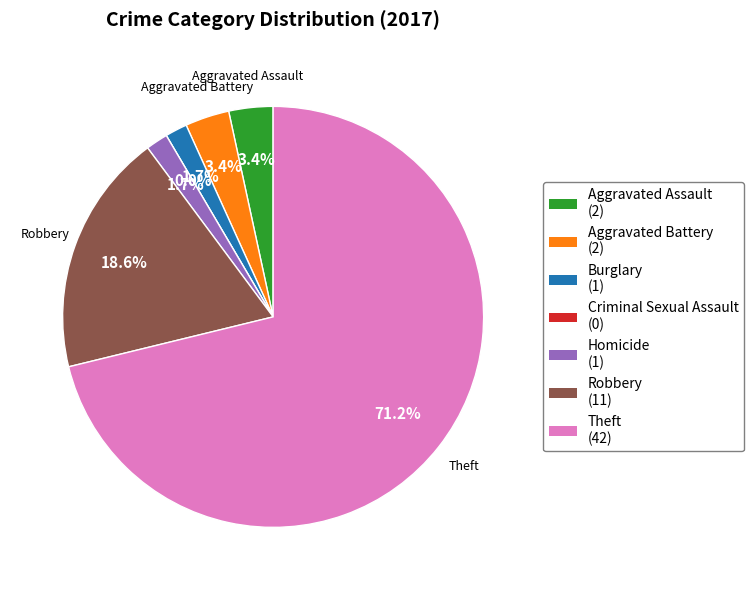

Which slice is the largest?

Theft